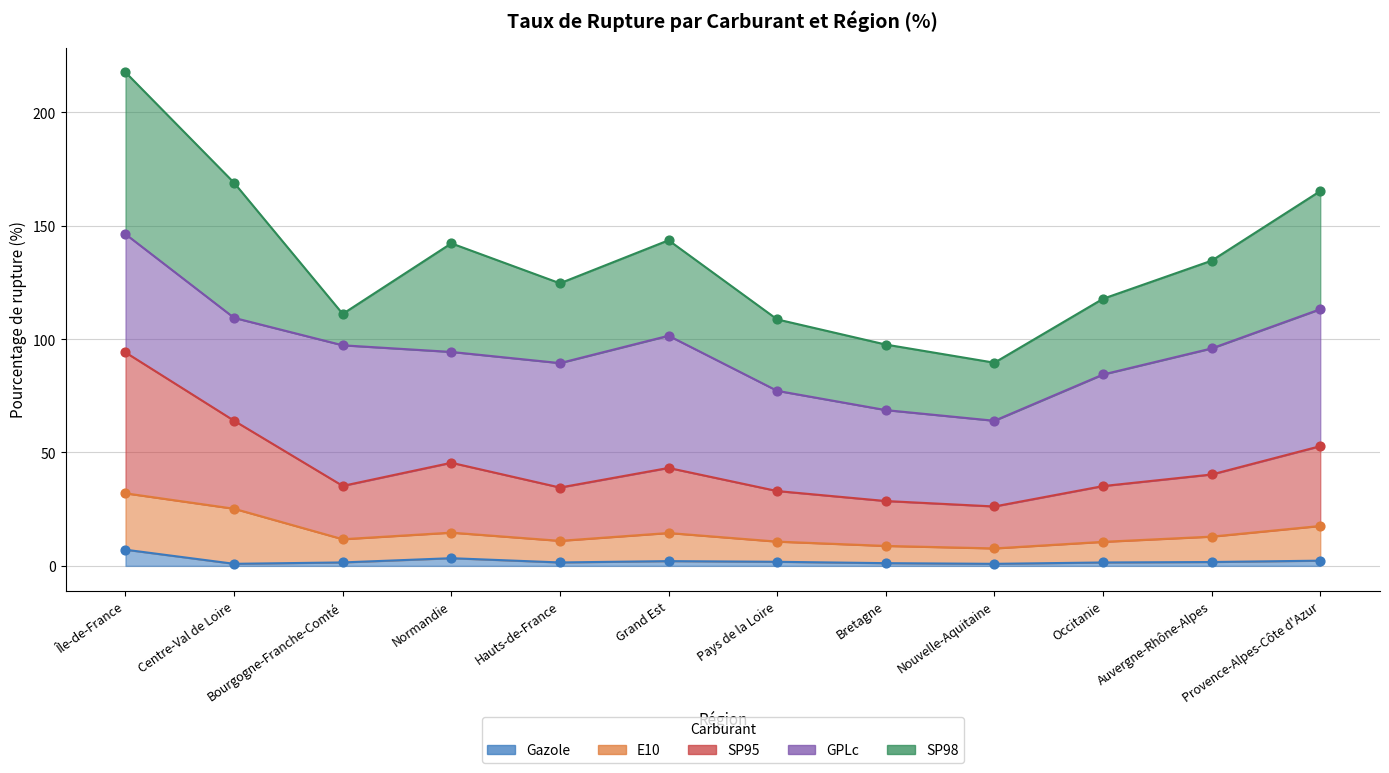

Is the value of Gazole at Bourgogne-Franche-Comté greater than the value of SP95 at Île-de-France?

No